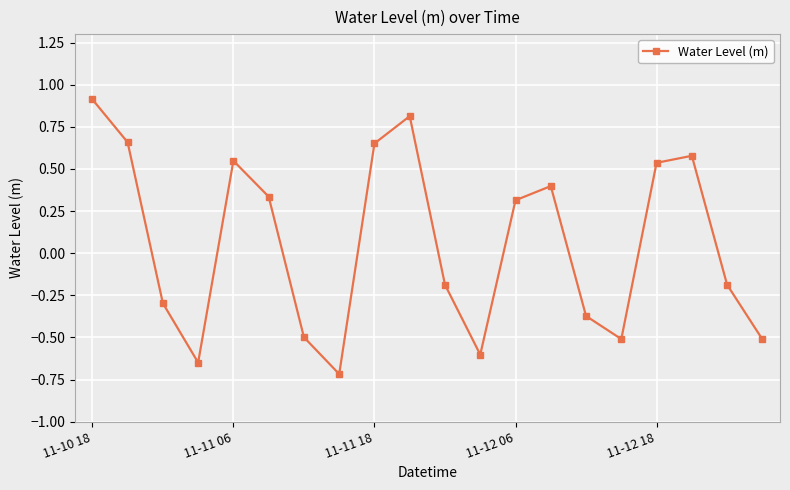

How many interior local valleys (lower than both neighbors) does the data have?

4